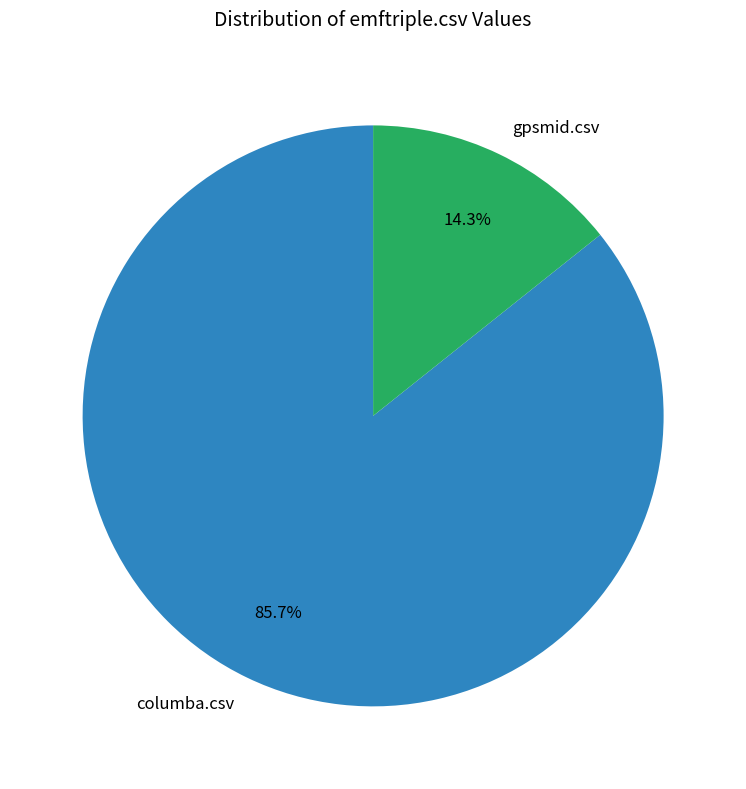

Which category has the biggest portion of the pie?

columba.csv